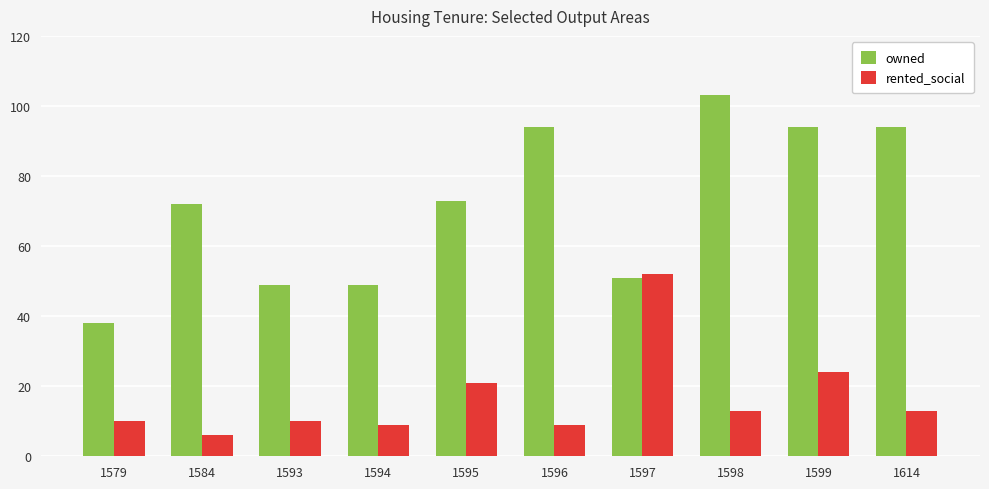

What is the maximum value shown in the chart?

103